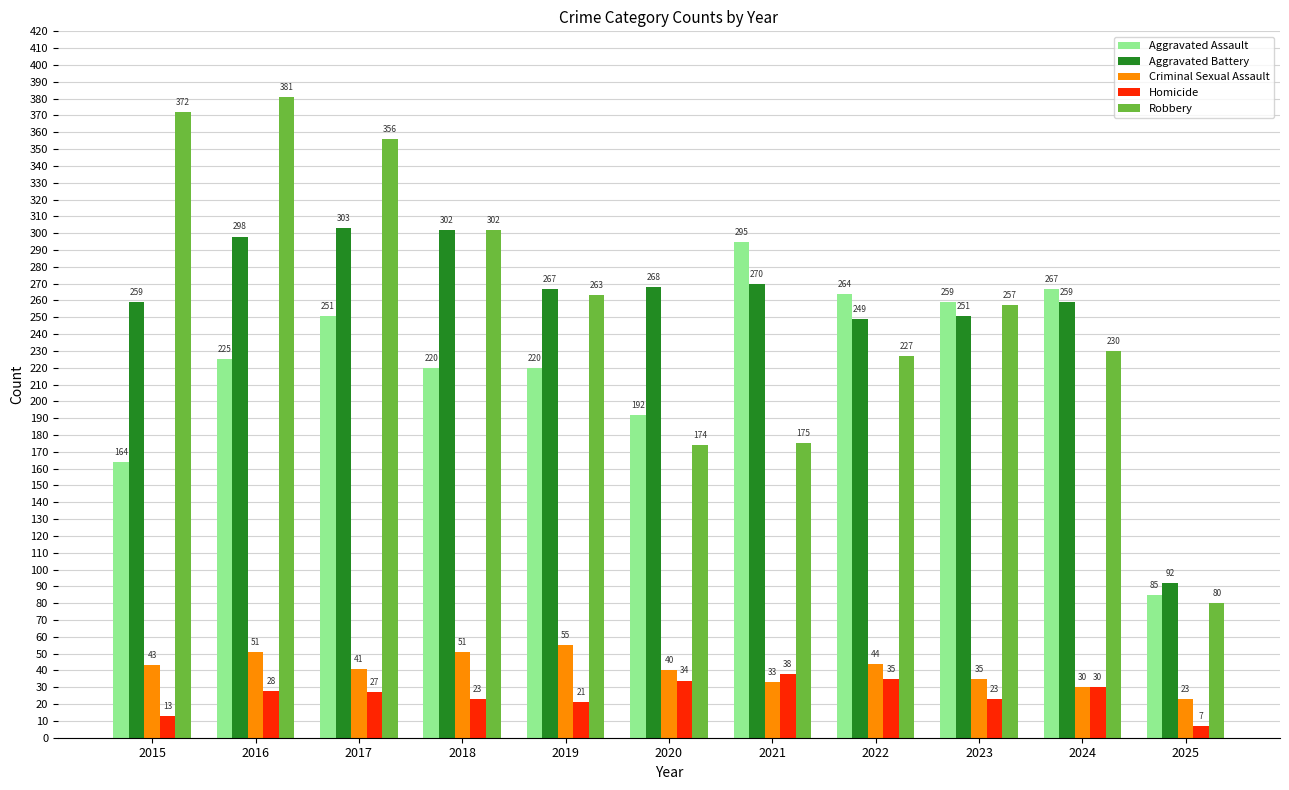

What is the average value of the Robbery series?

256